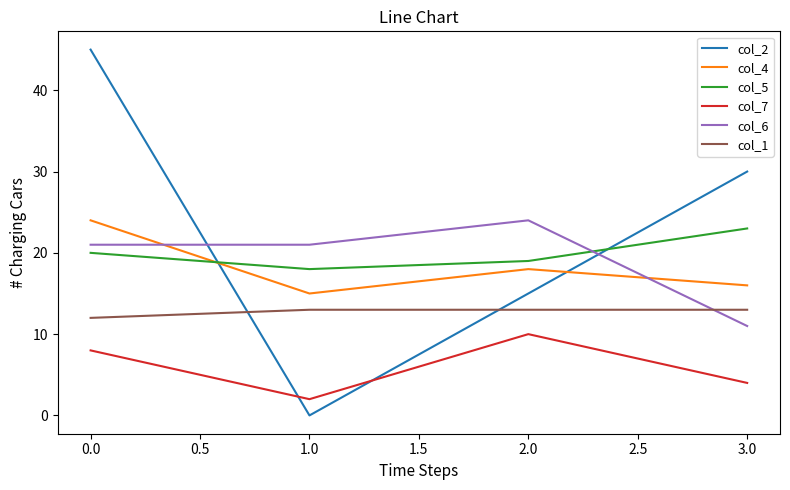

The value of col_1 at 1.0 is 13. True or false?

True